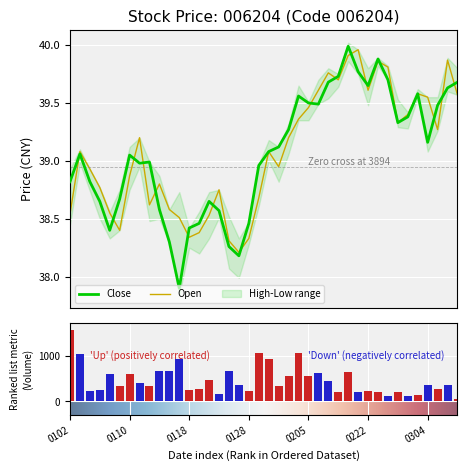

Which series has the largest total across all categories?

Open